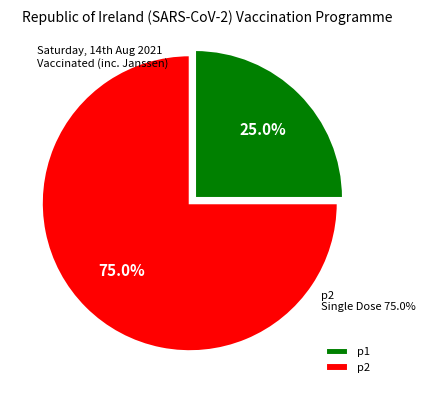

Is it true that p2 is 81% of the pie?

False